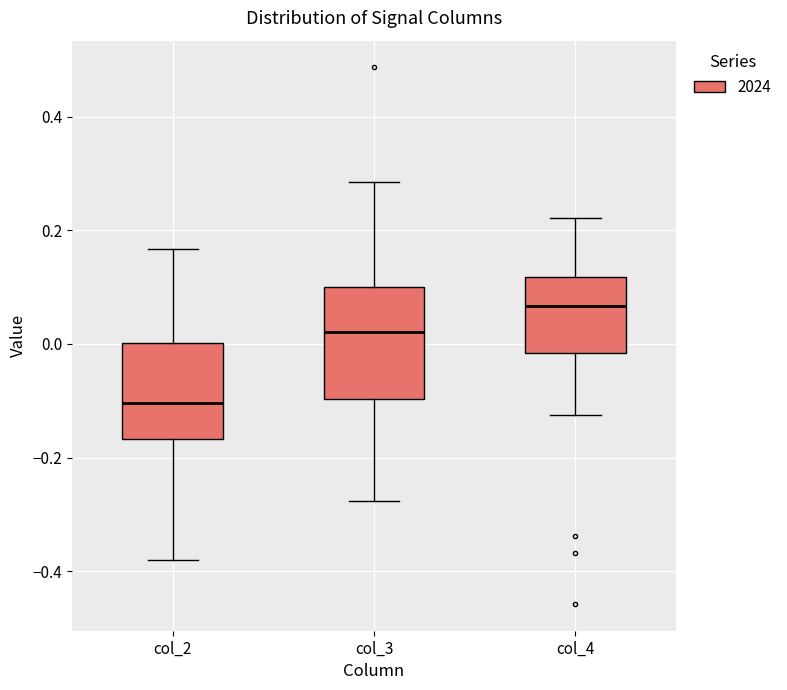

Reading left to right, read every box against the y-axis: the position of its median line, the range the box covers, and the ends of its whiskers. The values are not printed on the chart, so give them approximately, as read against the axis.

col_2: median -0.10, box -0.16 to 0.00, whiskers -0.38 to 0.16
col_3: median 0.02, box -0.10 to 0.10, whiskers -0.28 to 0.28
col_4: median 0.06, box -0.02 to 0.12, whiskers -0.12 to 0.22